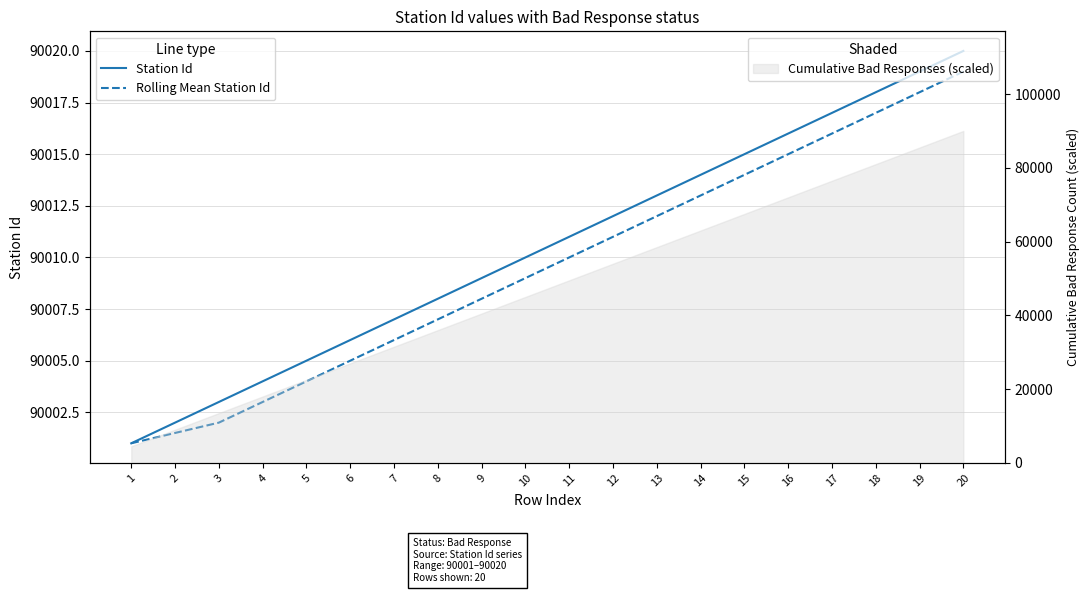

Between 16 and 15, which is larger?

16